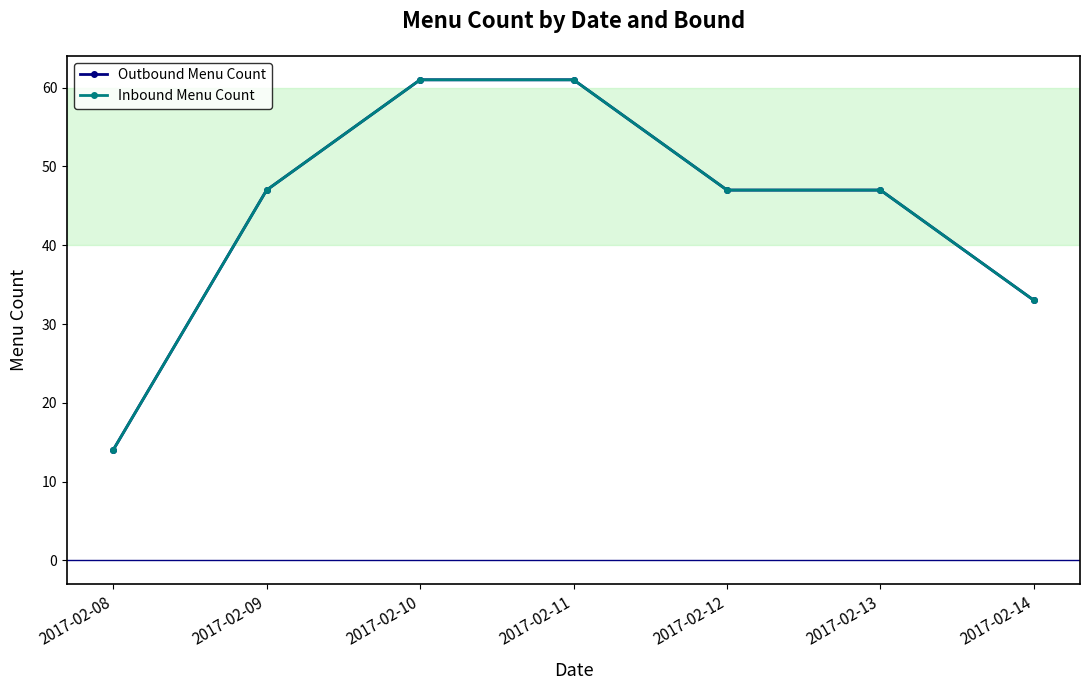

Which has a higher value, 2017-02-10 or 2017-02-09?

2017-02-10